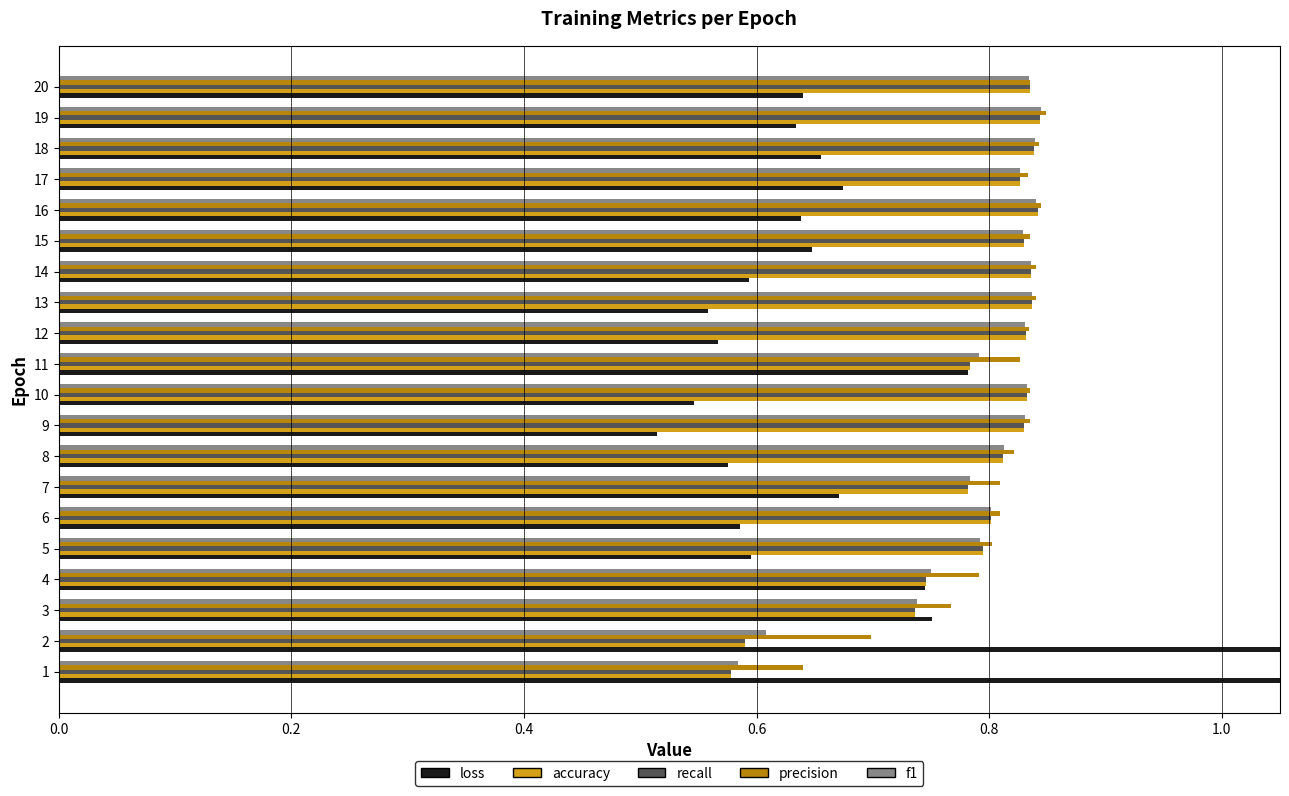

Between 6 and 20, which is larger?

20